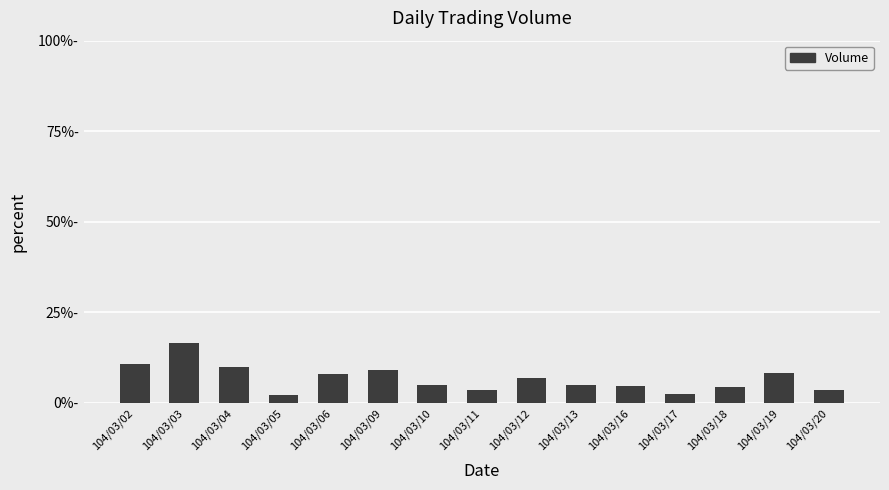

True or false: the data shows 5.2 at 104/03/09.

False